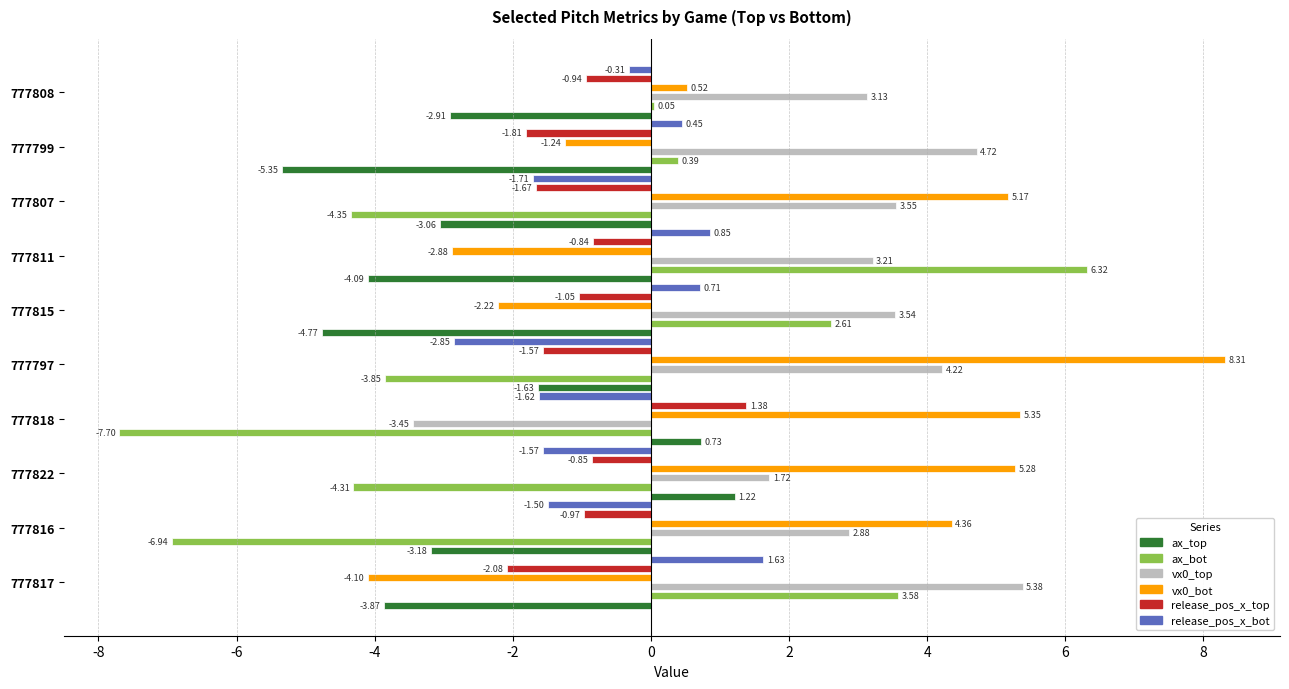

What is the sum of all release_pos_x_bot values?

-5.9